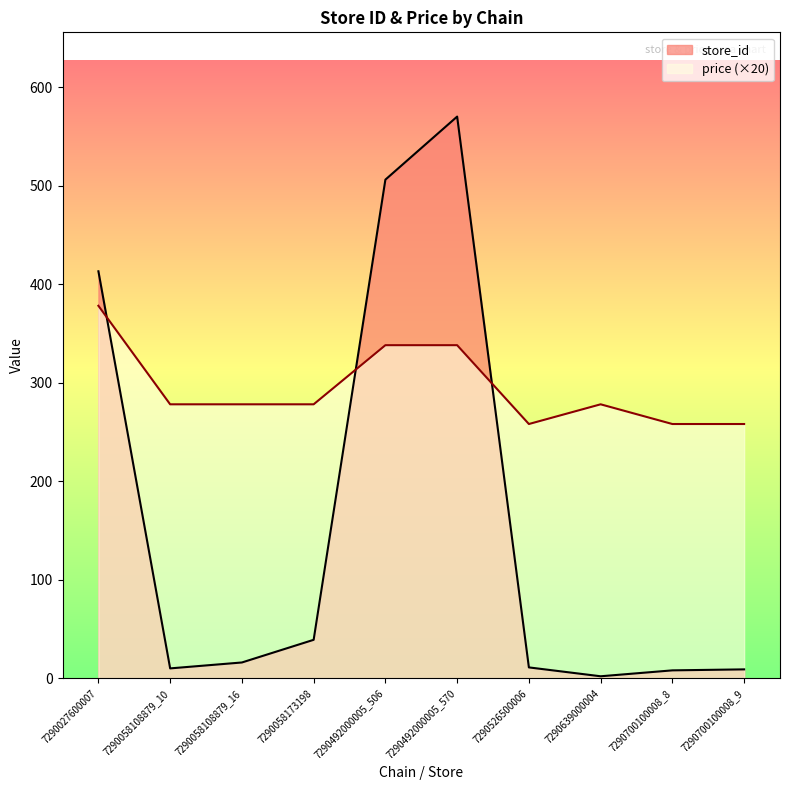

Reading left to right, list all the values displayed in this chart.

store_id: 7290027600007=413	7290058108879_10=10	7290058108879_16=16	7290058173198=39	7290492000005_506=506	7290492000005_570=570	7290526500006=11	7290639000004=2	7290700100008_8=8	7290700100008_9=9
price: 7290027600007=378	7290058108879_10=278	7290058108879_16=278	7290058173198=278	7290492000005_506=338	7290492000005_570=338	7290526500006=258	7290639000004=278	7290700100008_8=258	7290700100008_9=258